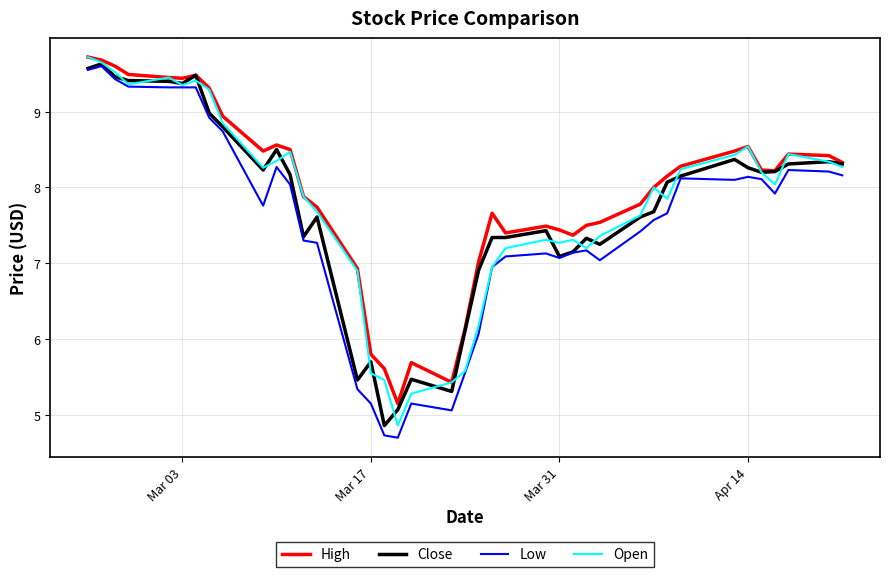

What is the minimum value shown in the chart?

4.7